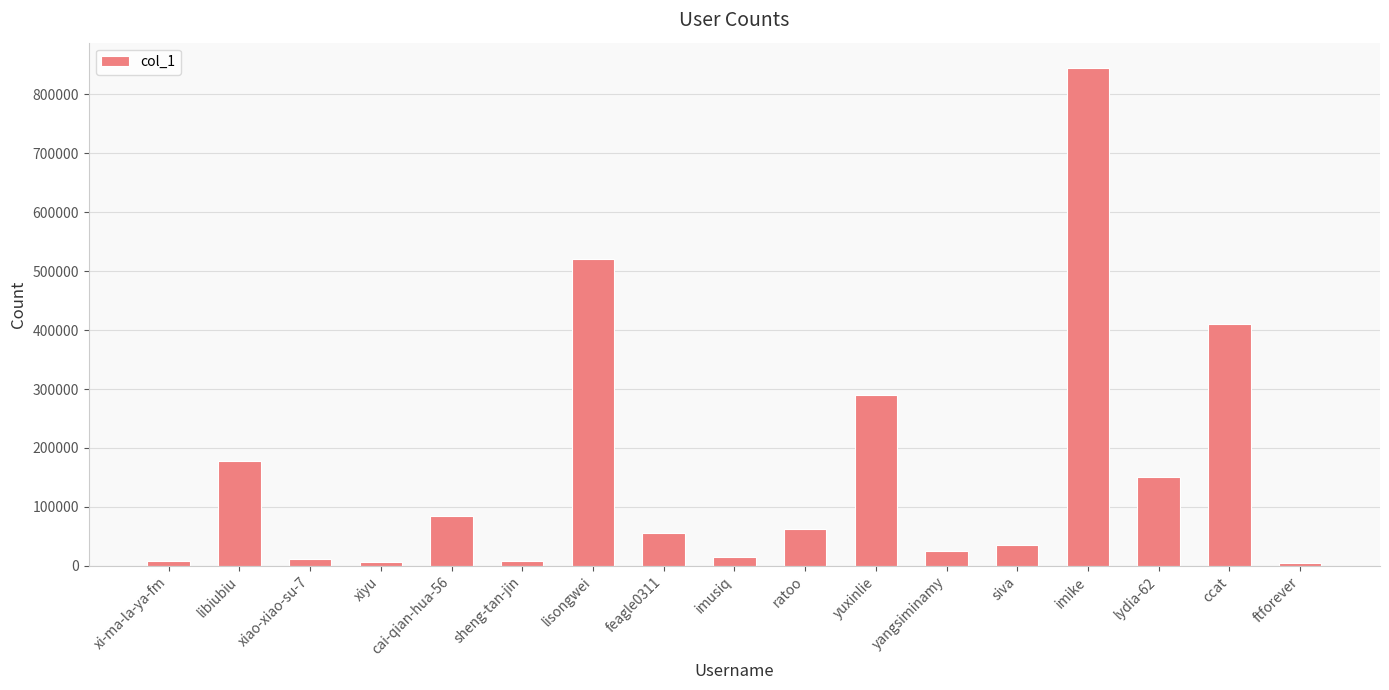

What is the average value?

159591